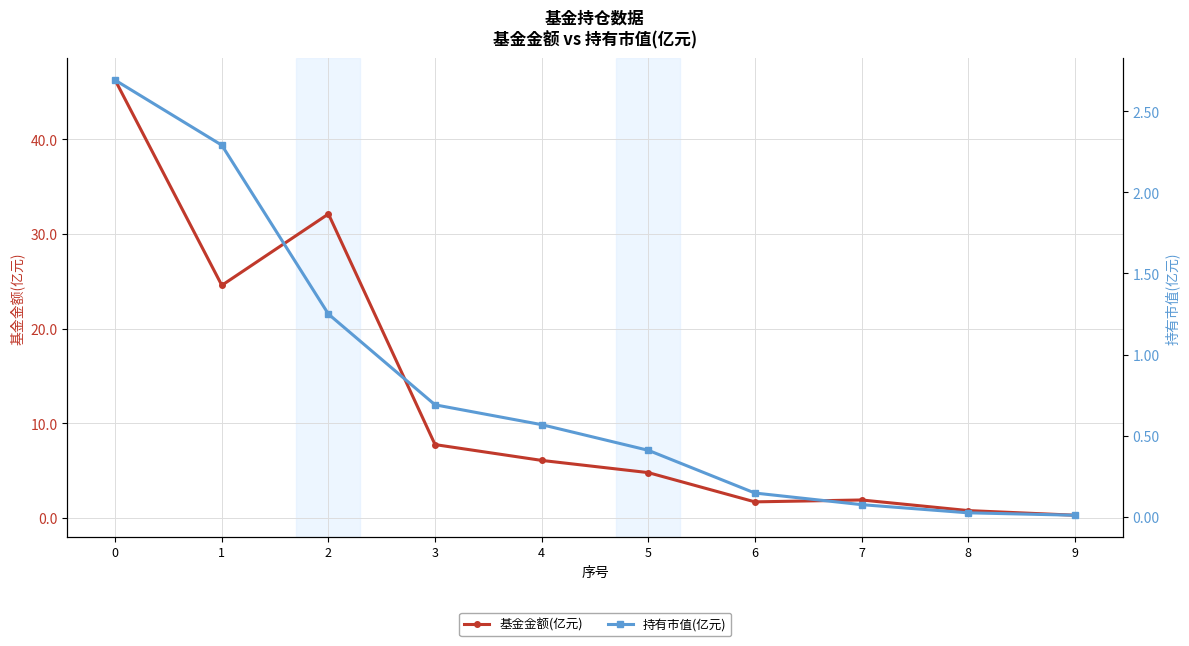

What is the value of the 基金金额(亿元) point at the 4th from the left?

7.8